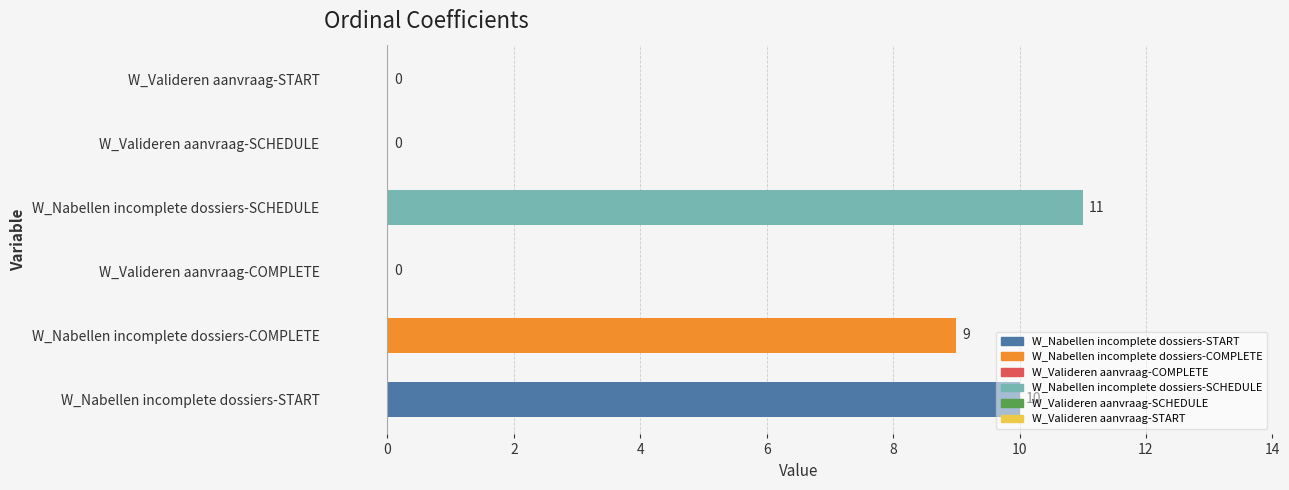

The chart shows a value of 11 at W_Nabellen incomplete dossiers-SCHEDULE. True or false?

True